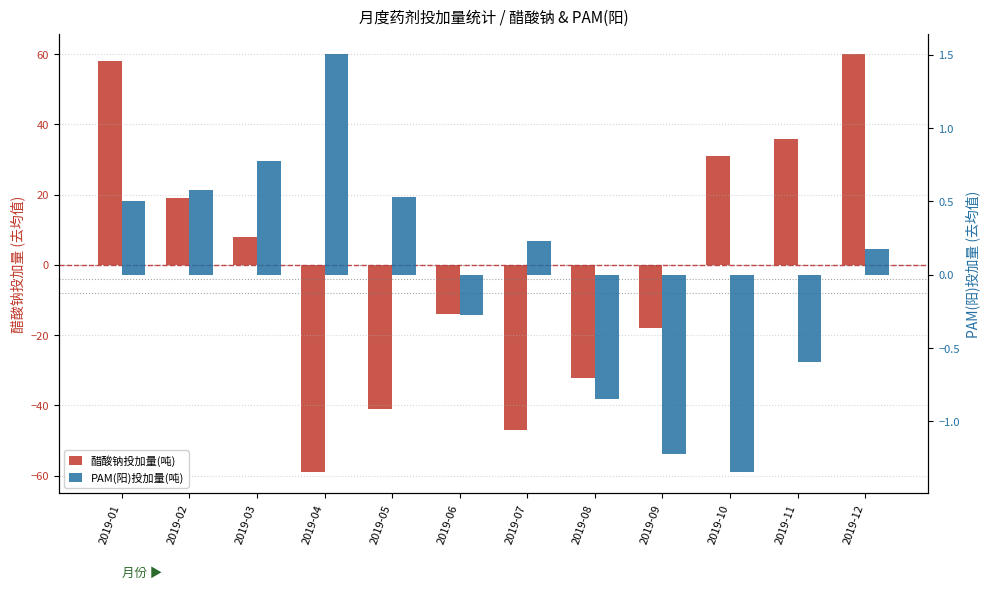

What is the value of the PAM(阳)投加量(吨) bar at the 11th from the left?

-0.6